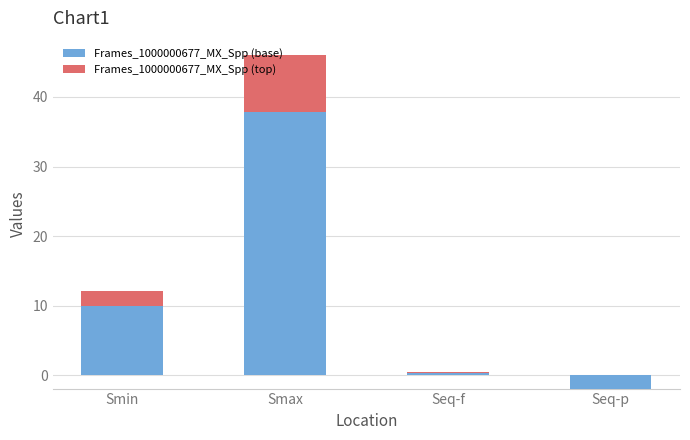

List the labels in order of Frames_1000000677_MX_Spp (base) value, largest first.

Smax, Smin, Seq-f, Seq-p